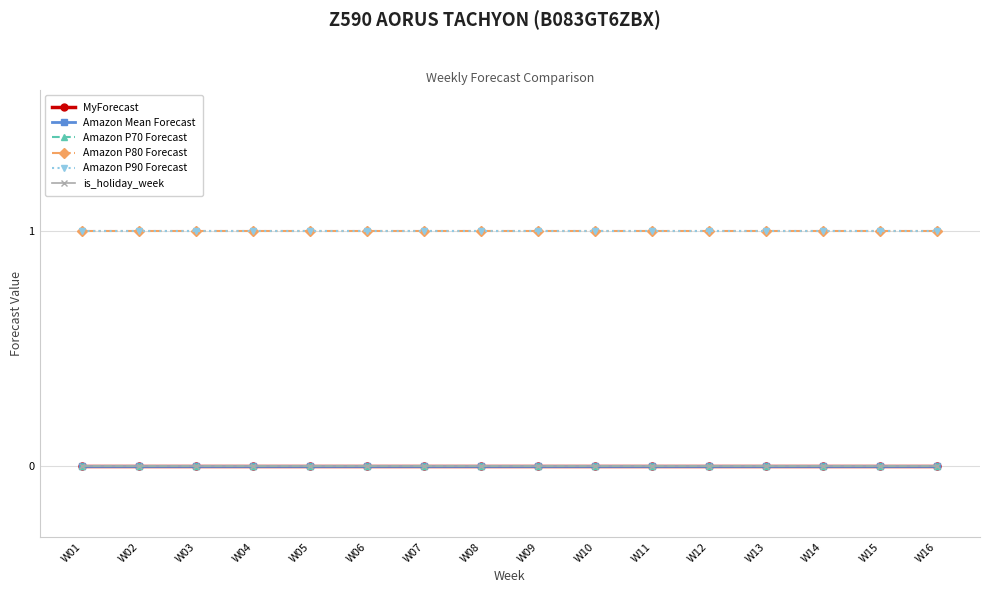

Does the chart have visible grid lines?

Yes